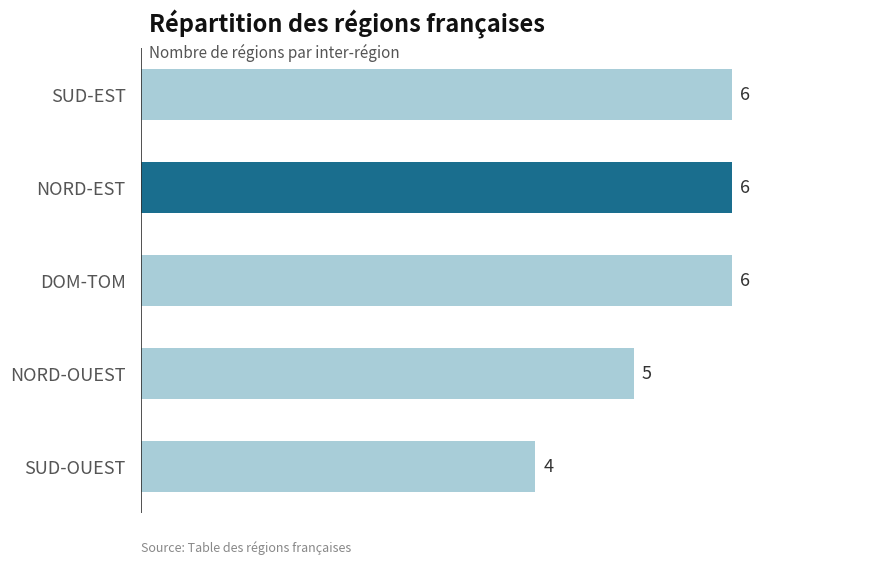

Approximately how many times larger is the value at NORD-EST compared to SUD-OUEST?

1.5